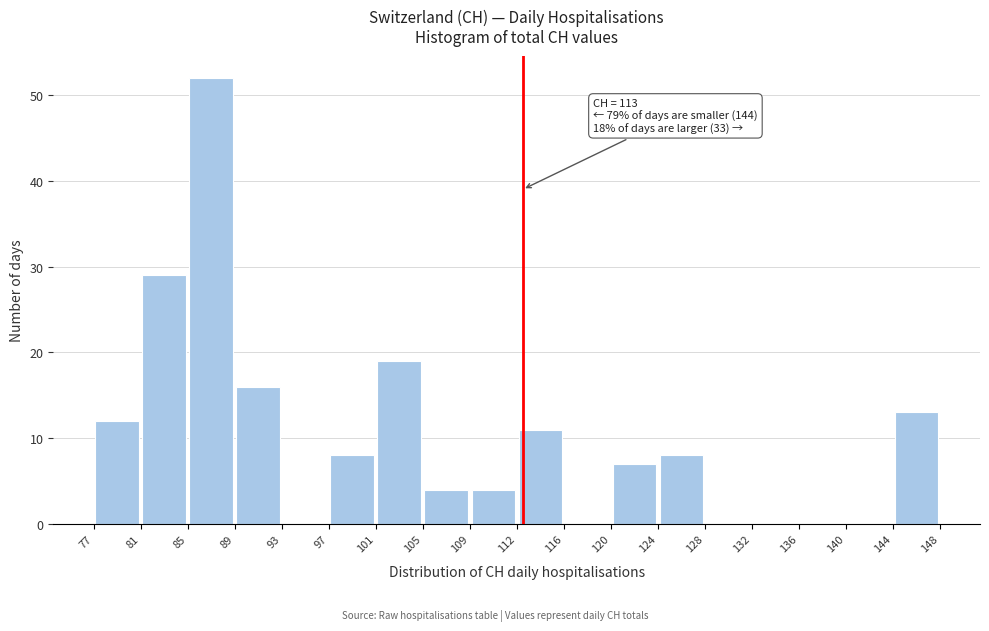

Over which range of the x-axis is the bar tallest?

85 to 89